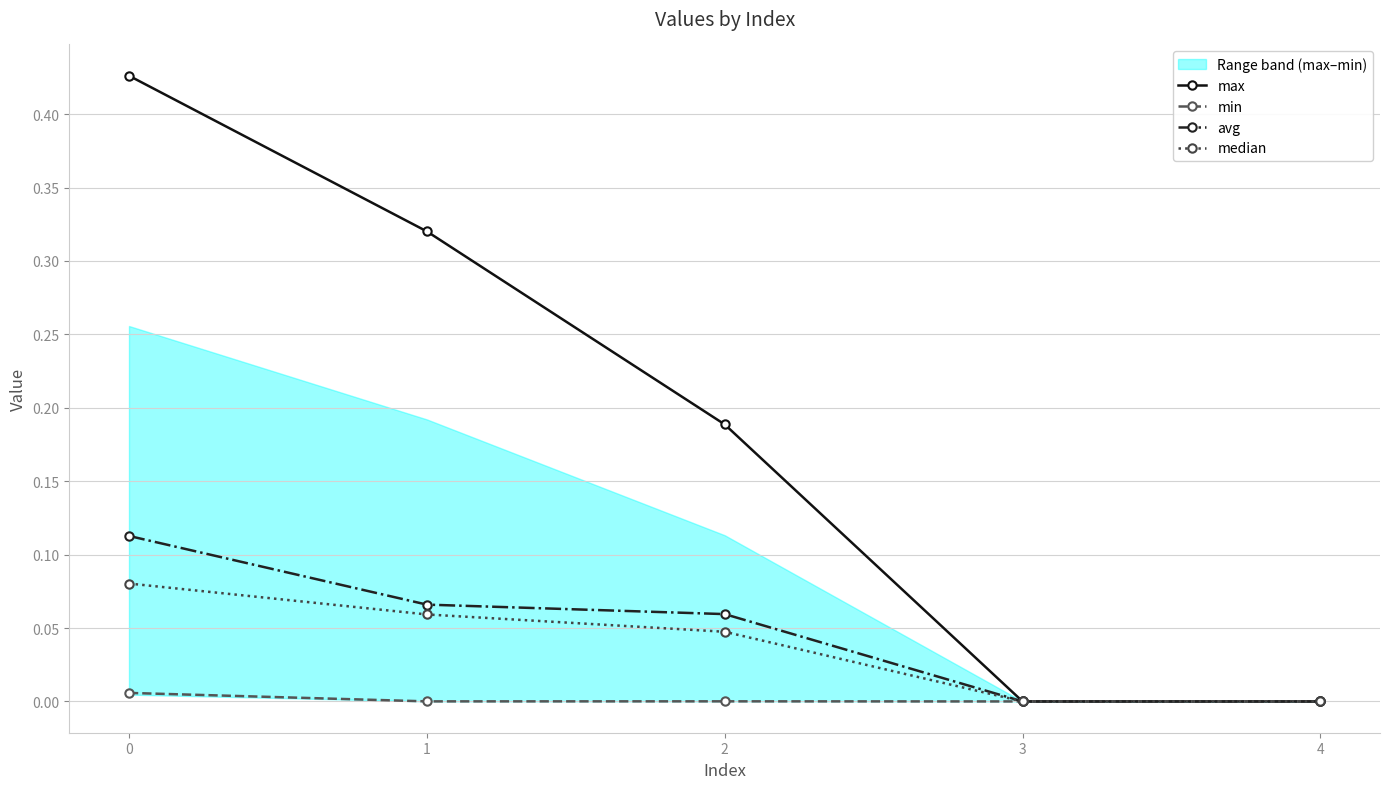

True or false: min and median intersect in this chart.

False